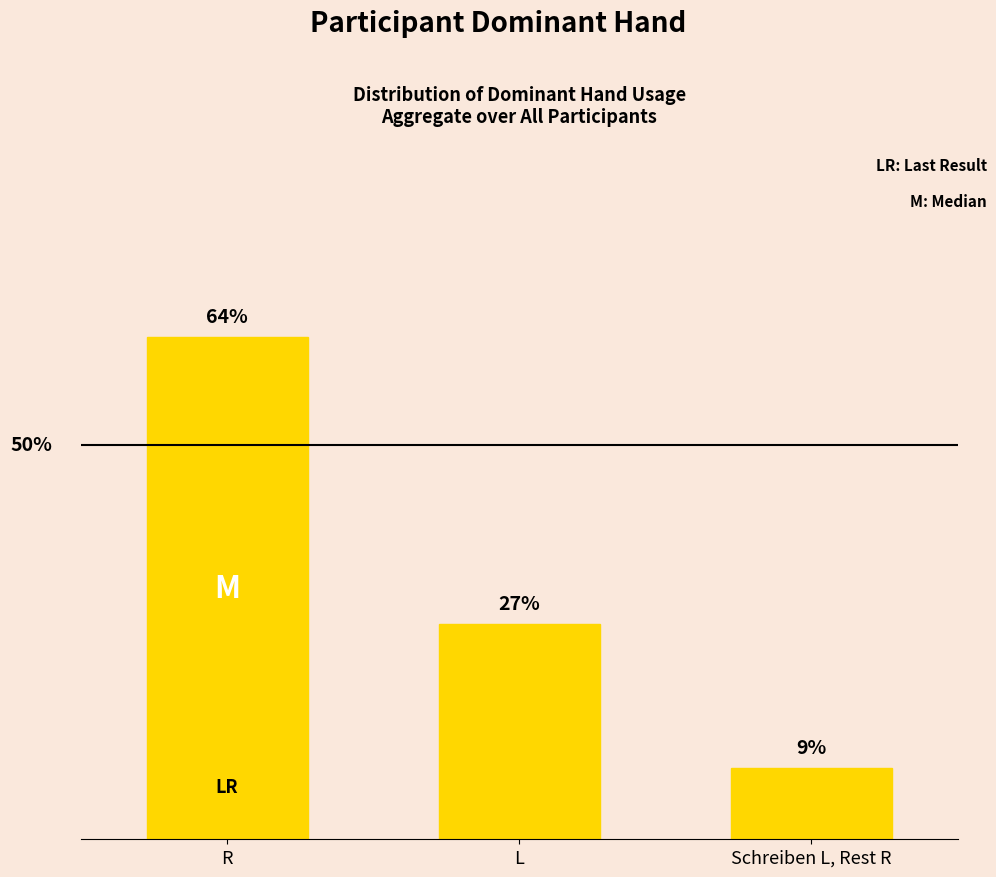

Which category has the highest value across all series?

R